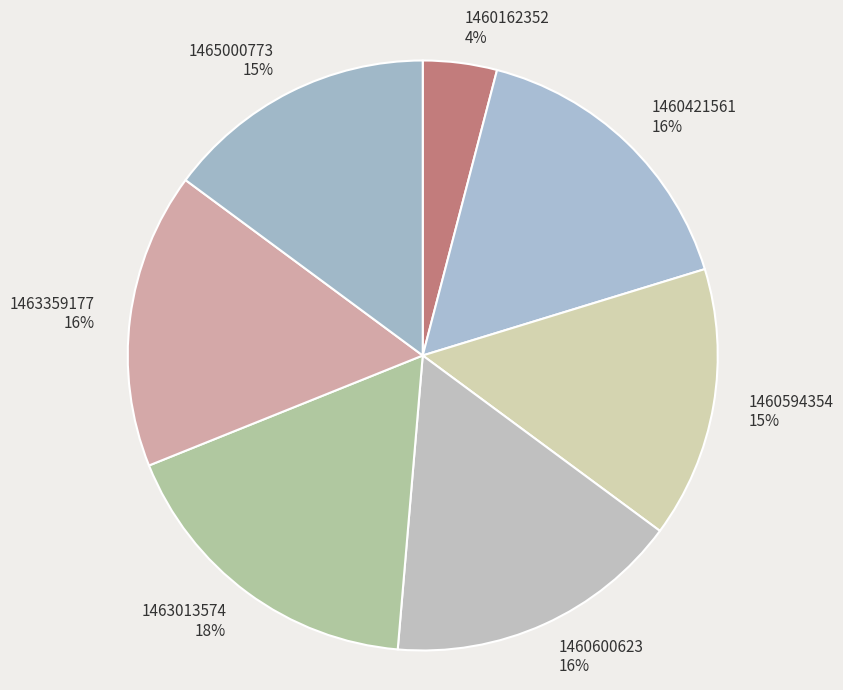

To the nearest percent, what is the difference between the 1460600623 and 1460594354 slice percentages?

1%